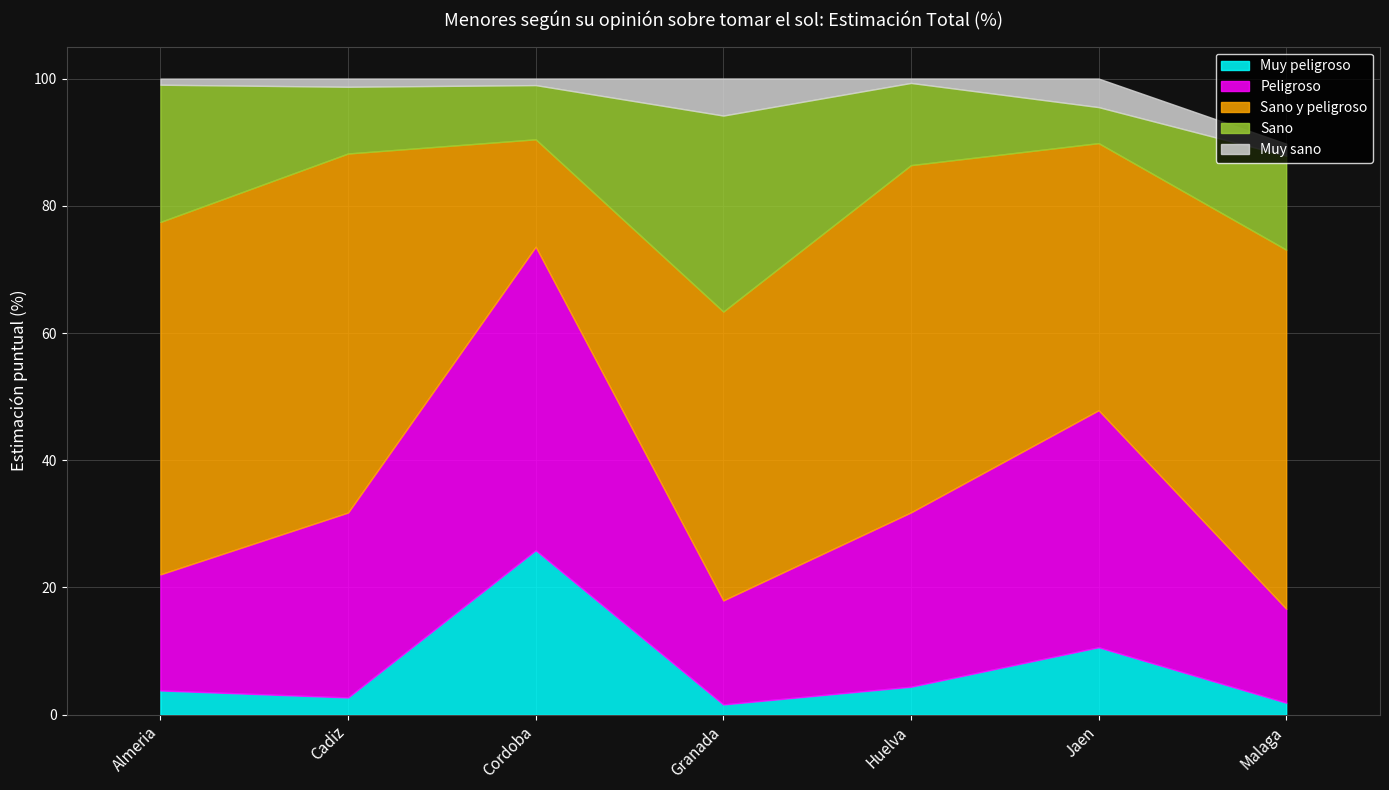

Reading left to right, list all the values displayed in this chart.

Muy peligroso: 3.8	2.7	25.9	1.6	4.4	10.6	1.9
Peligroso: 18.2	29.1	47.7	16.4	27.4	37.3	14.8
Sano y peligroso: 55.4	56.4	16.9	45.4	54.6	42.0	56.4
Sano: 21.6	10.5	8.5	30.8	12.9	5.7	14.8
Muy sano: 1.0	1.3	1.0	5.8	0.7	4.5	1.9